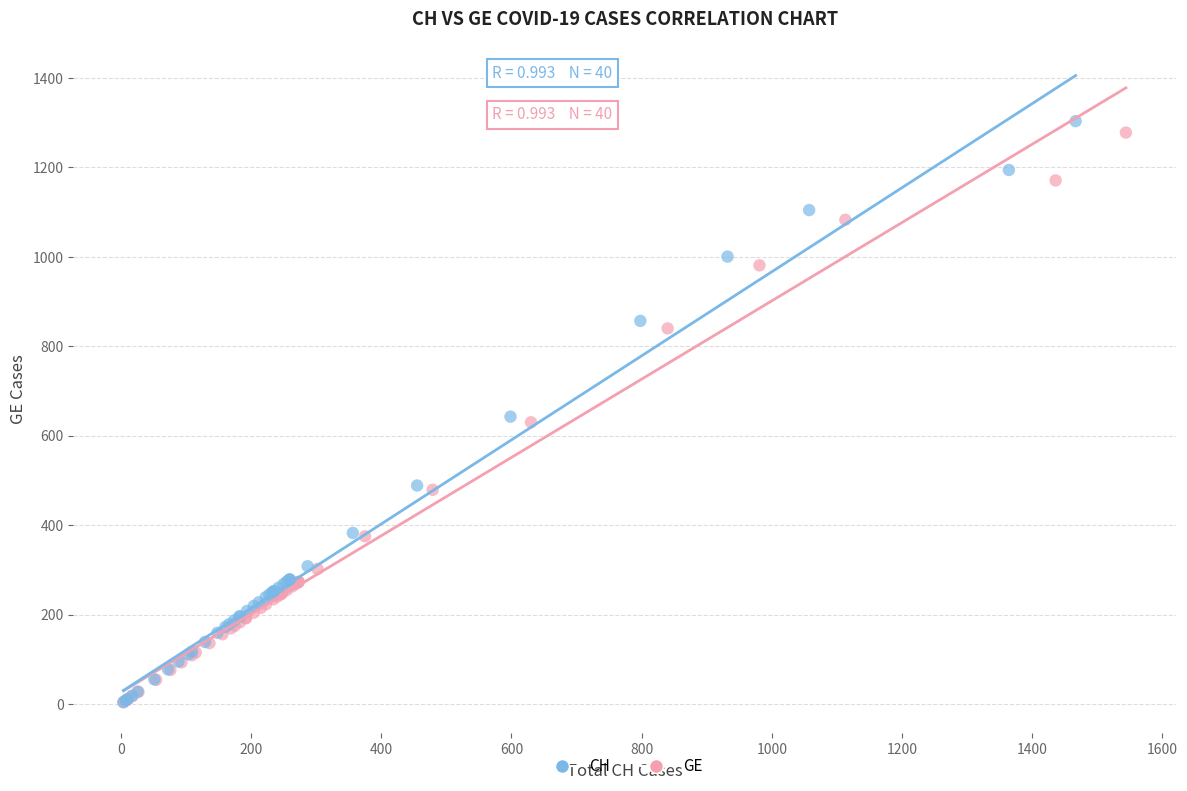

Which series has the largest Y range (max minus min)?

CH